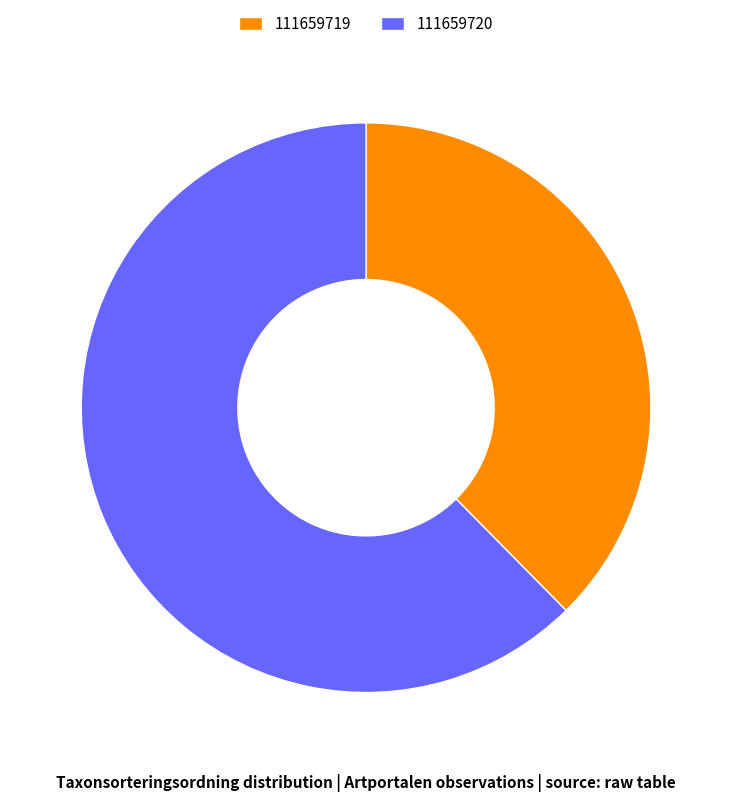

Rank the categories by value from lowest to highest.

111659719, 111659720